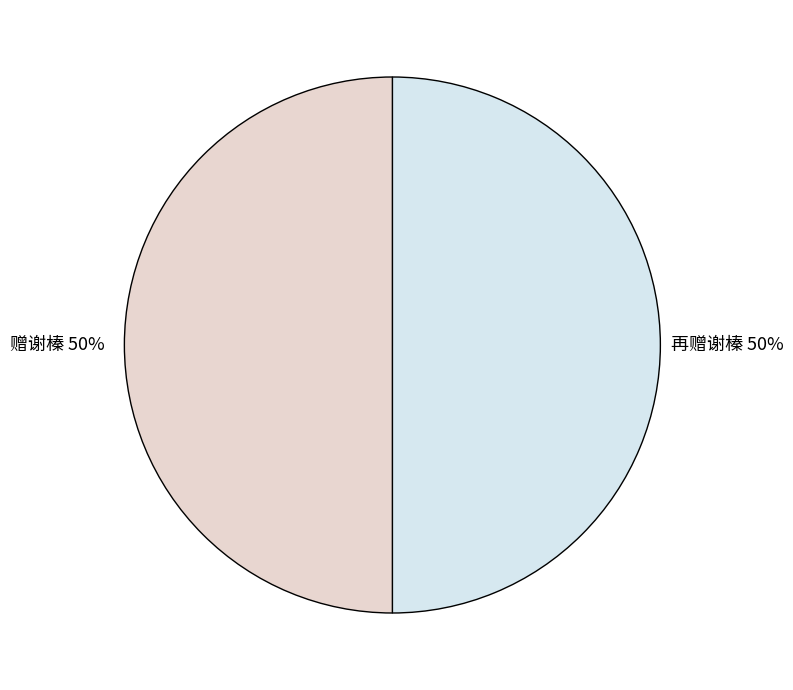

To the nearest percent, what is the combined percentage of 赠谢榛 and 再赠谢榛?

100%